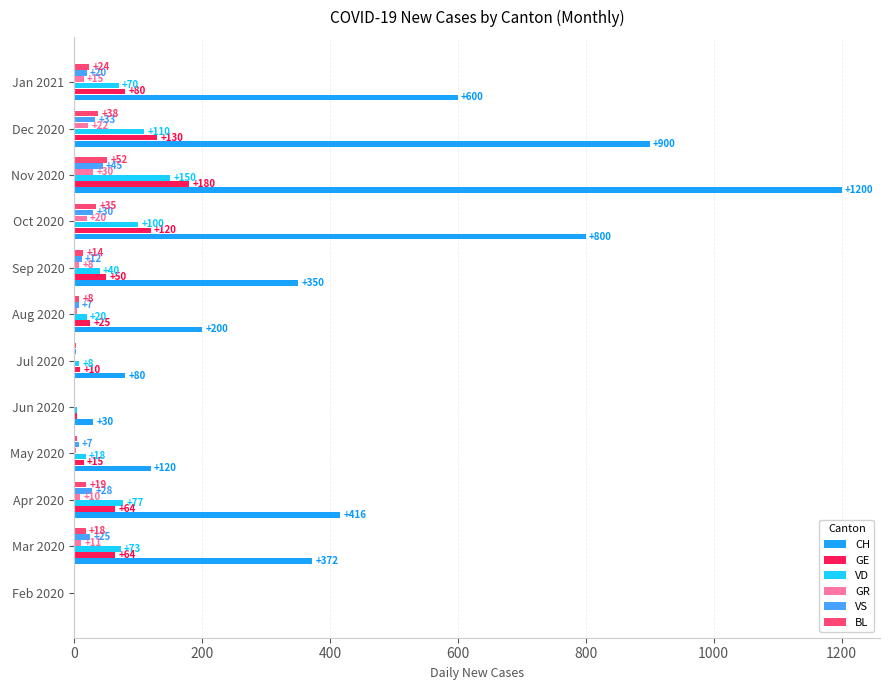

The value of CH at Nov 2020 is 1200. True or false?

True